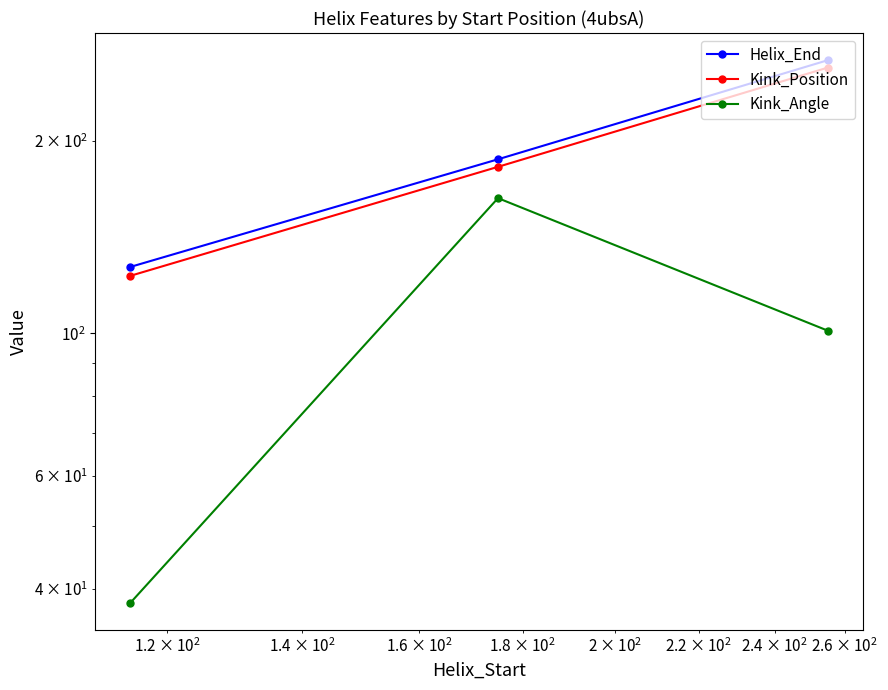

What is the difference between the maximum and minimum values in the Kink_Angle series?

124.7